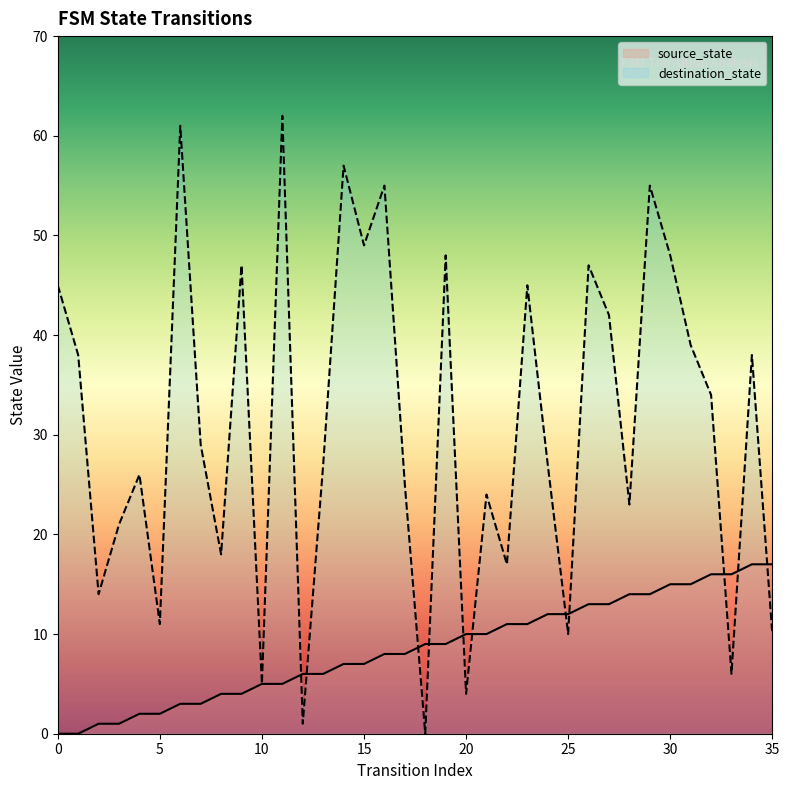

What are all the series names shown in the legend?

source_state, destination_state